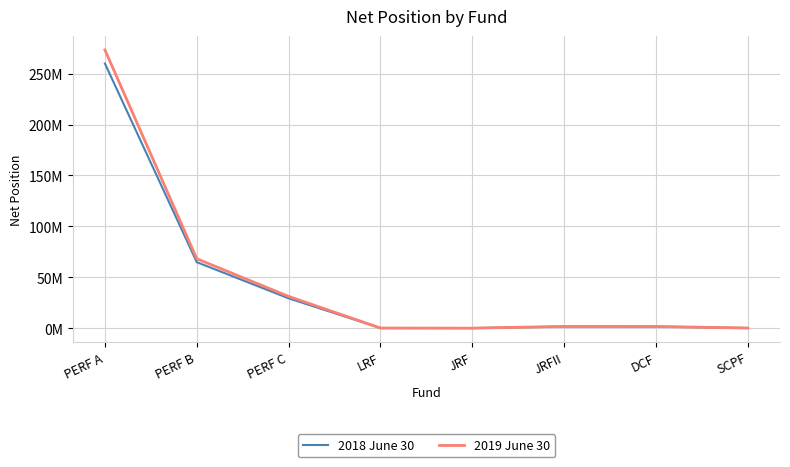

Does the chart have visible grid lines?

Yes